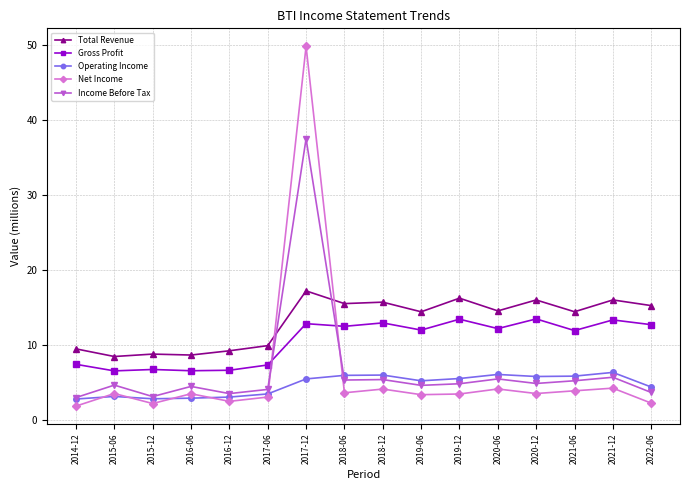

Where does the Total Revenue series first go above 14?

2017-12